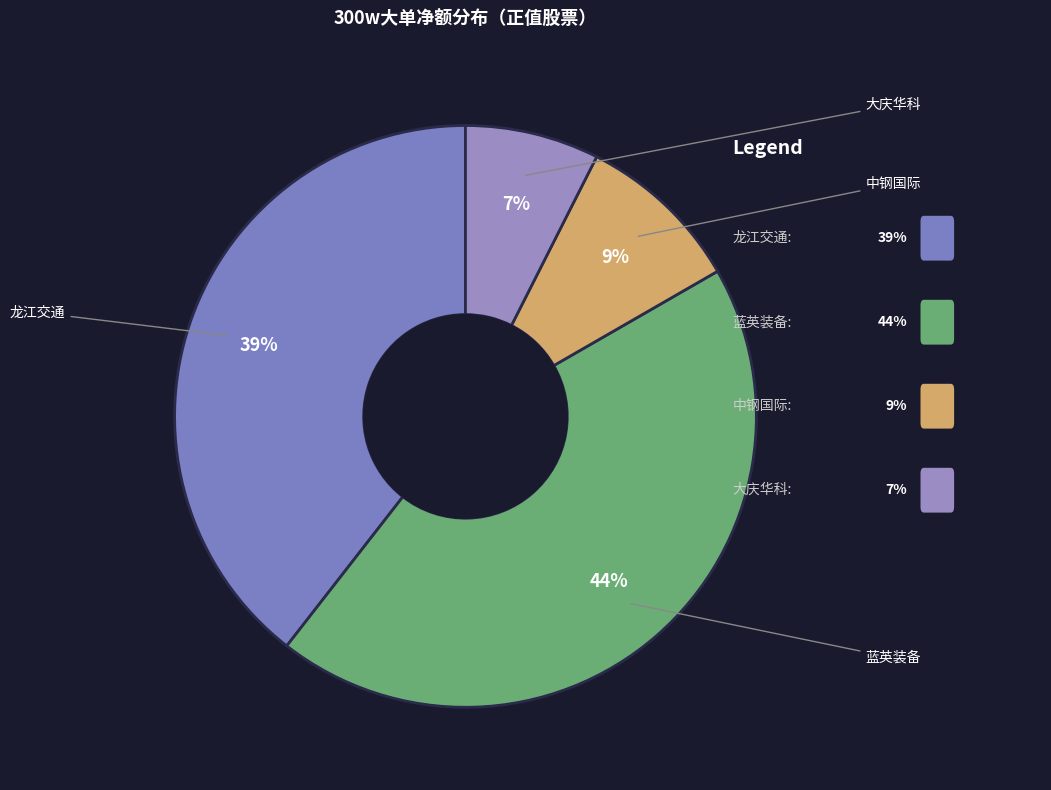

Is 大庆华科 the majority of the pie?

No